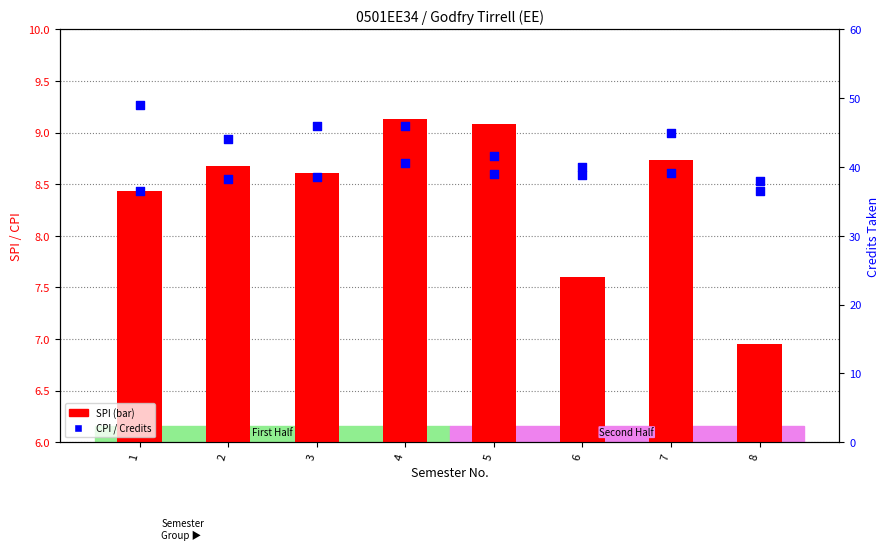

What is the total value across all series at 4?

63.8